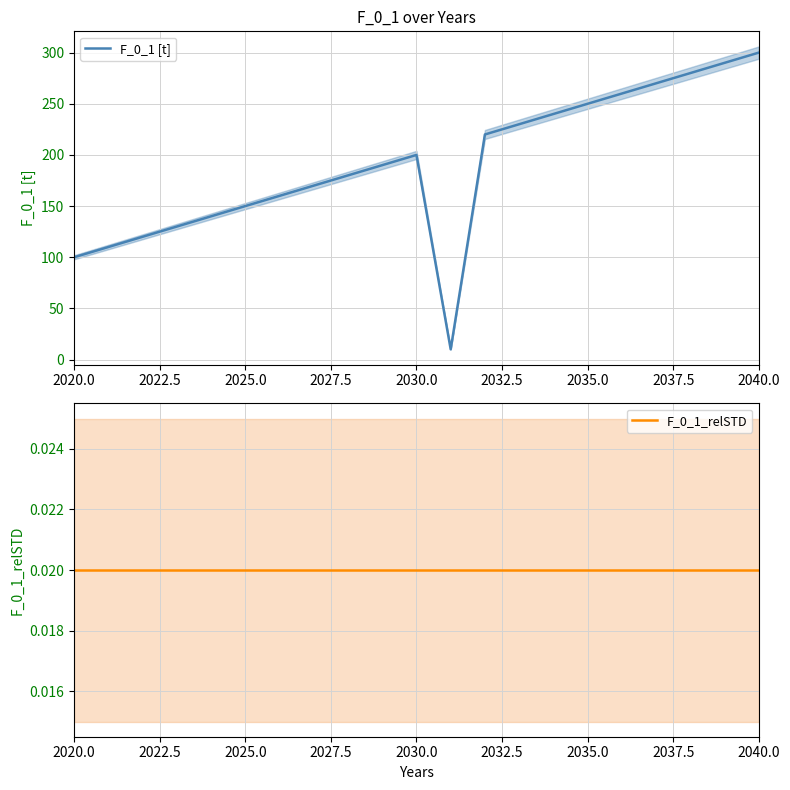

What is the maximum value for F_0_1 [t]?

300